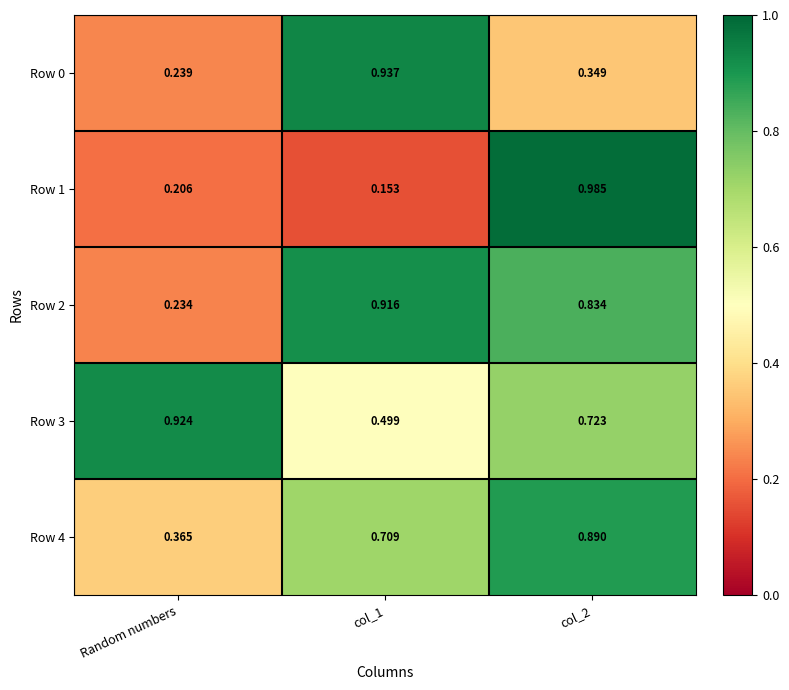

Is the value of Row 3 at Random numbers greater than the value of Row 1 at col_2?

No